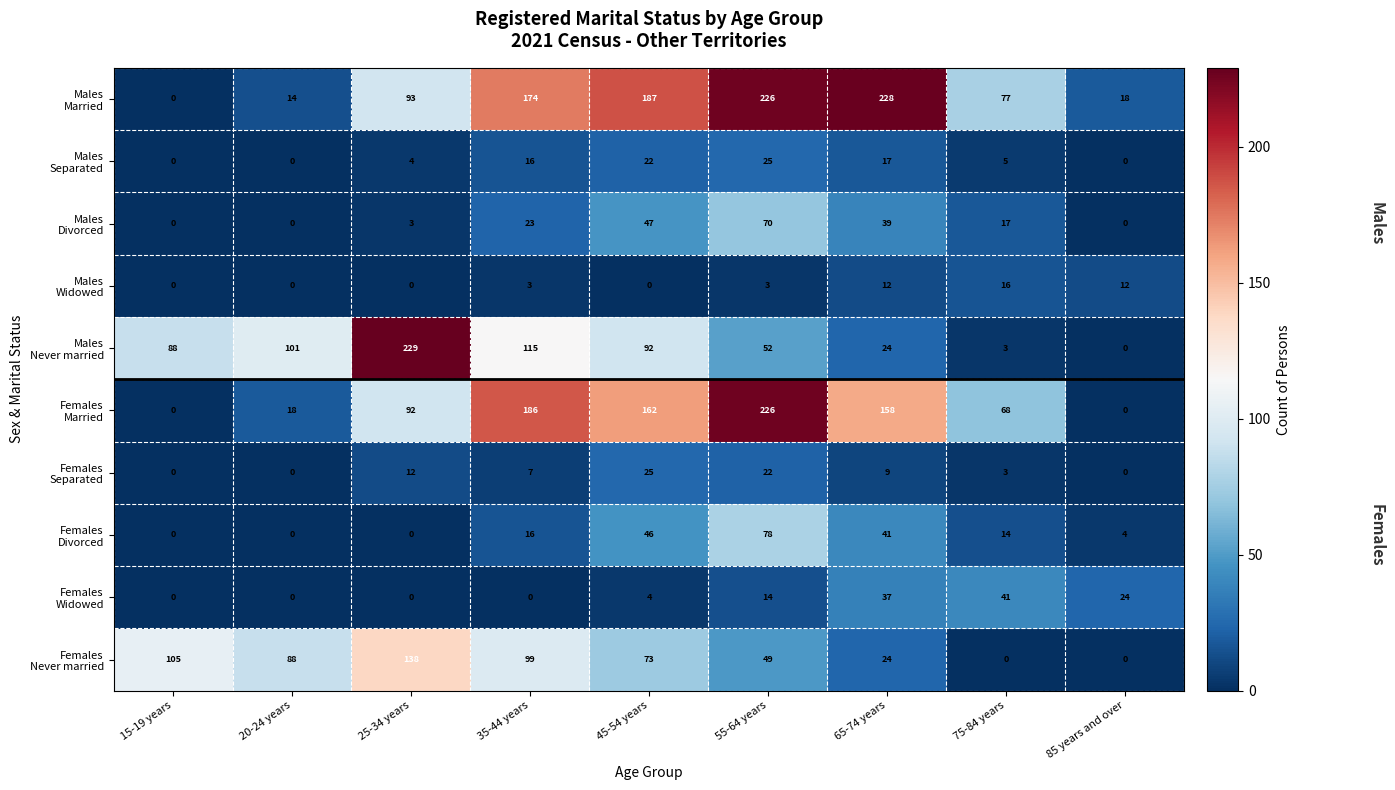

What is the difference between the highest and lowest values at 20-24 years?

101